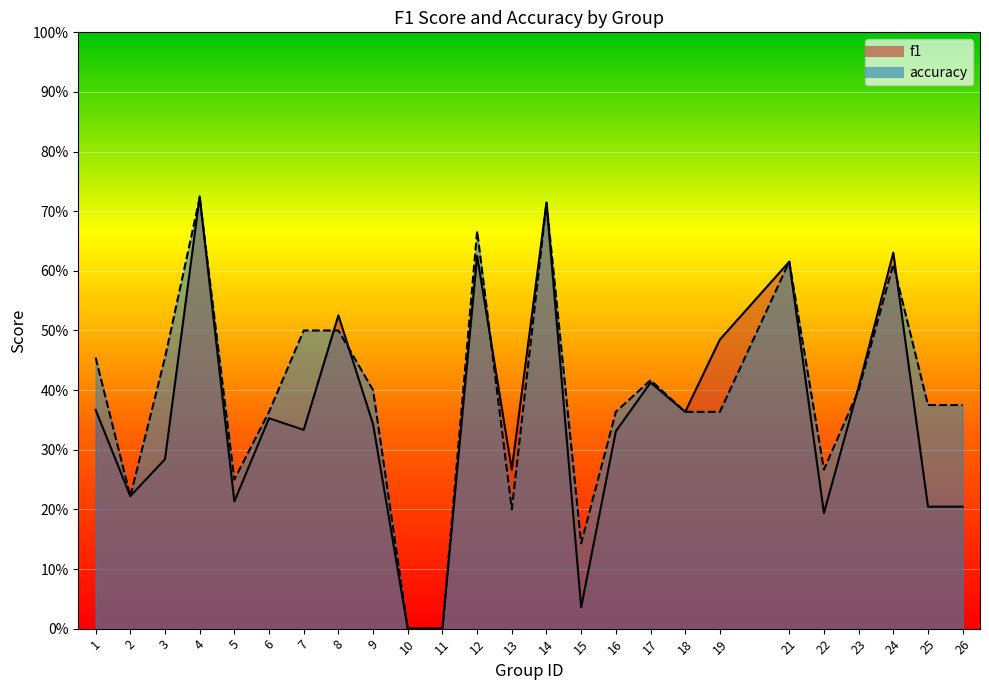

How many intersections are there between f1 and accuracy?

7